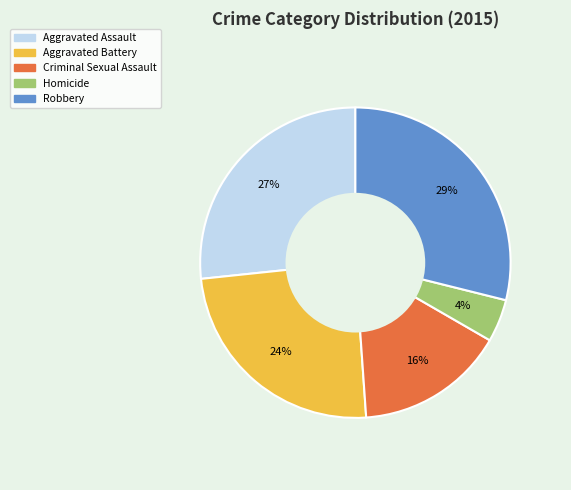

Which has a higher value, Criminal Sexual Assault or Aggravated Assault?

Aggravated Assault